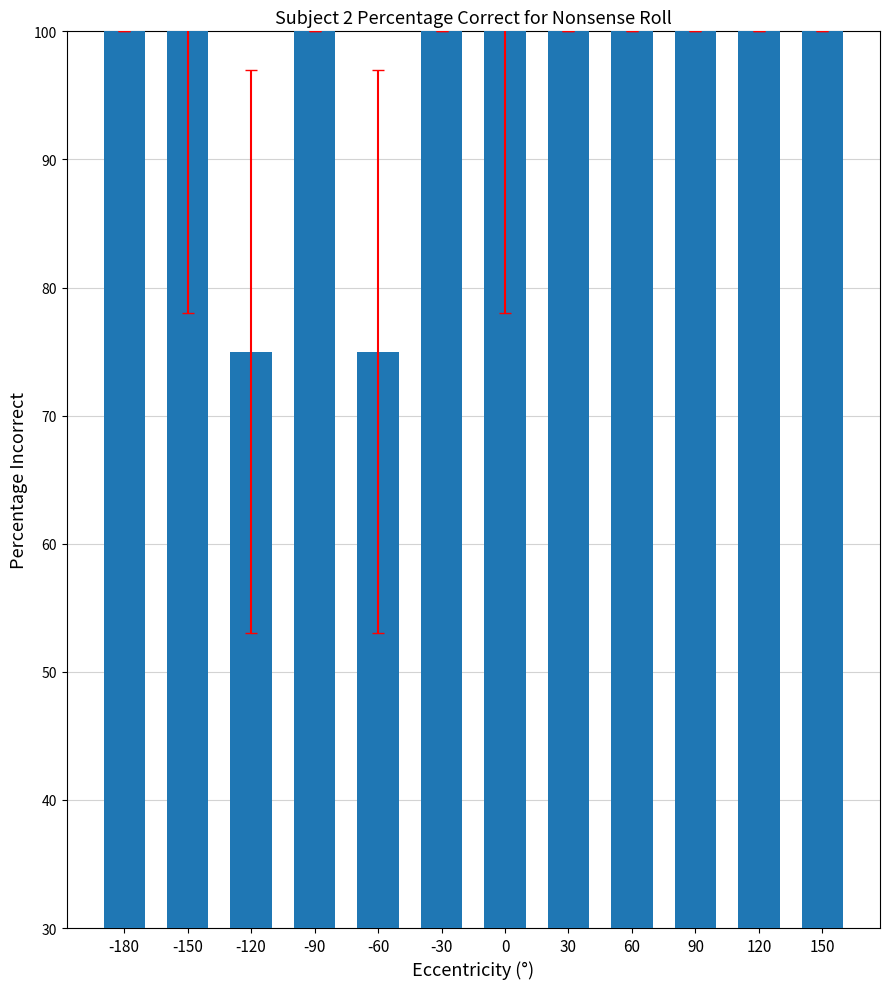

How many series are shown in this chart?

1